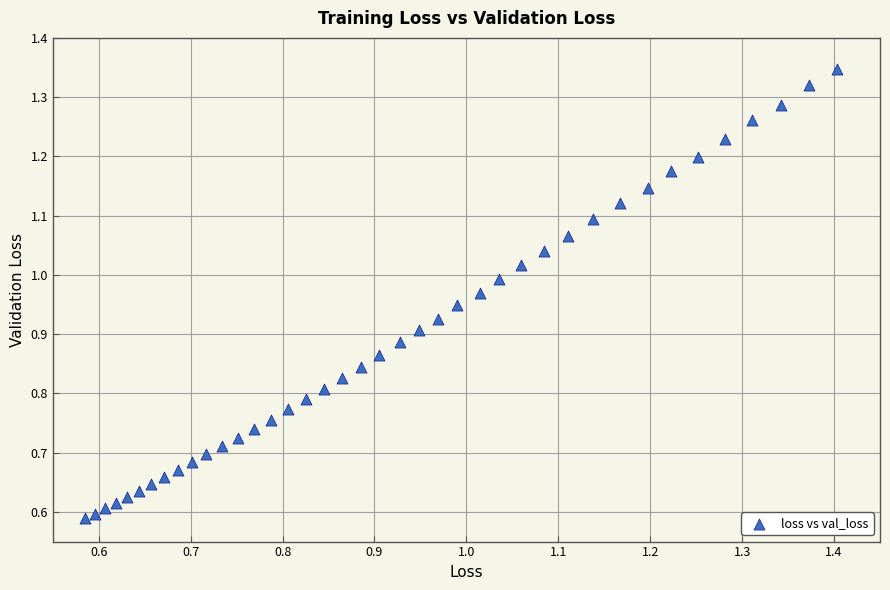

How many data points are displayed?

40